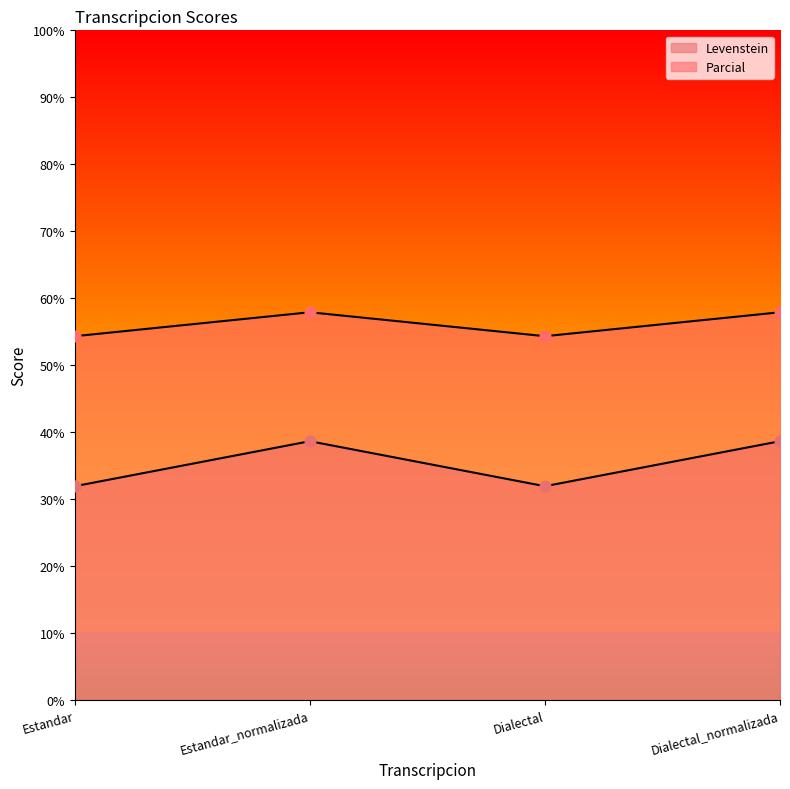

At which category is the sum across all series the highest?

Estandar_normalizada